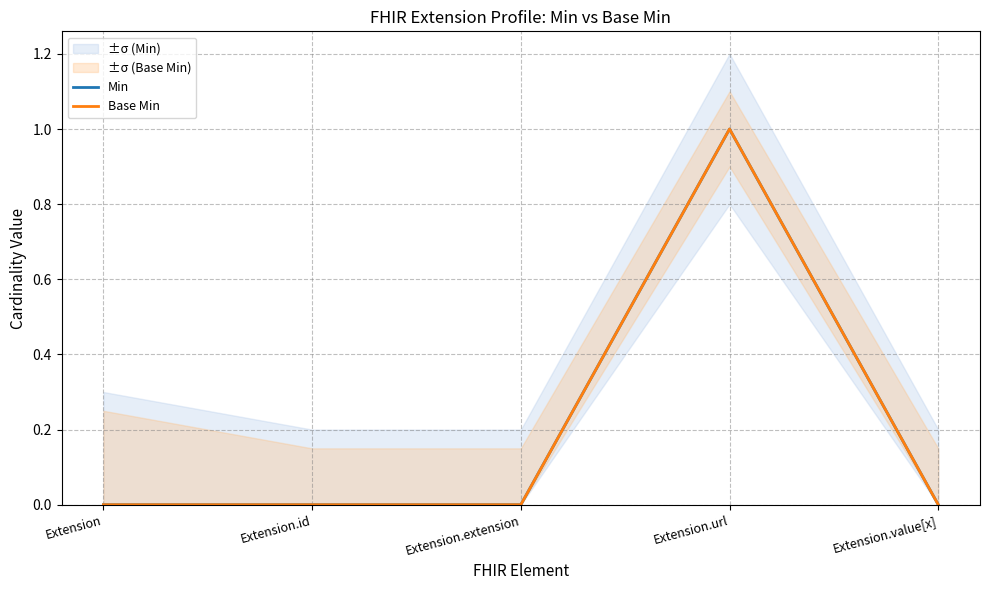

Reading left to right, what are all the values shown in this chart?

Min: Extension=0	Extension.id=0	Extension.extension=0	Extension.url=1	Extension.value[x]=0
Base Min: Extension=0	Extension.id=0	Extension.extension=0	Extension.url=1	Extension.value[x]=0